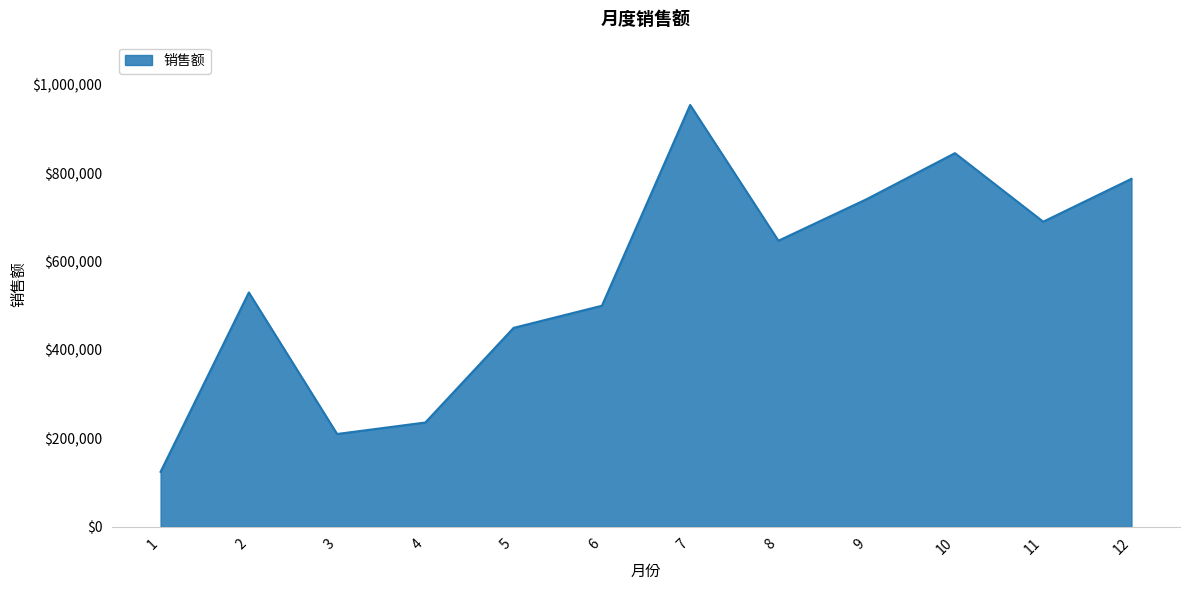

What value does the data have at 2?

530000